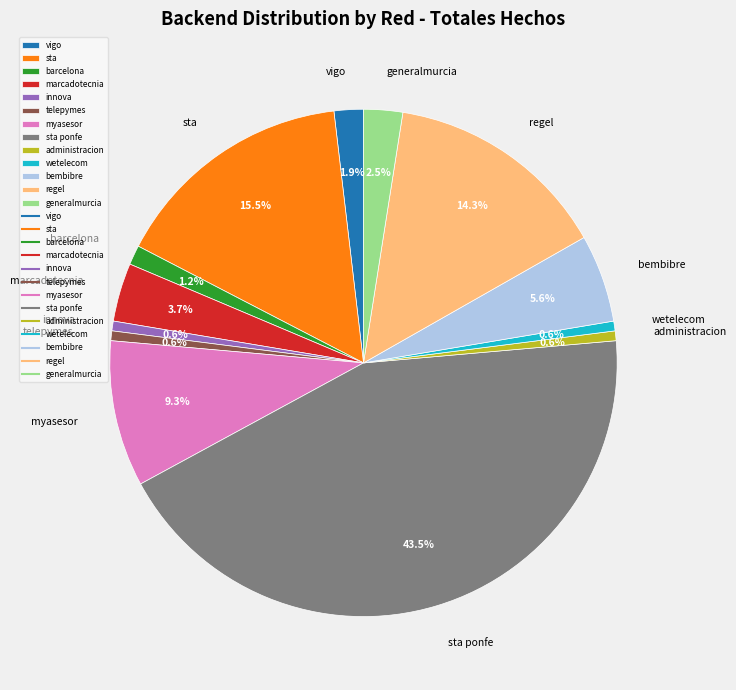

To the nearest percent, what percentage of the pie is regel?

14%